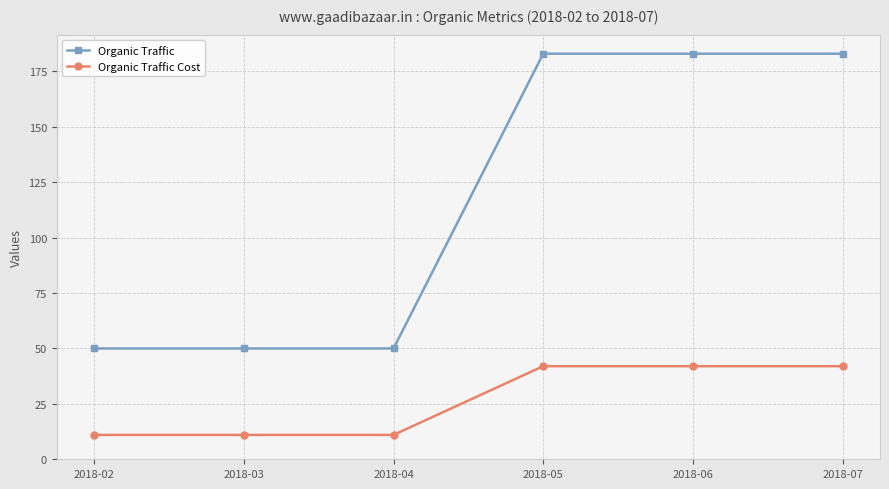

True or false: Organic Traffic Cost and Organic Traffic intersect in this chart.

False